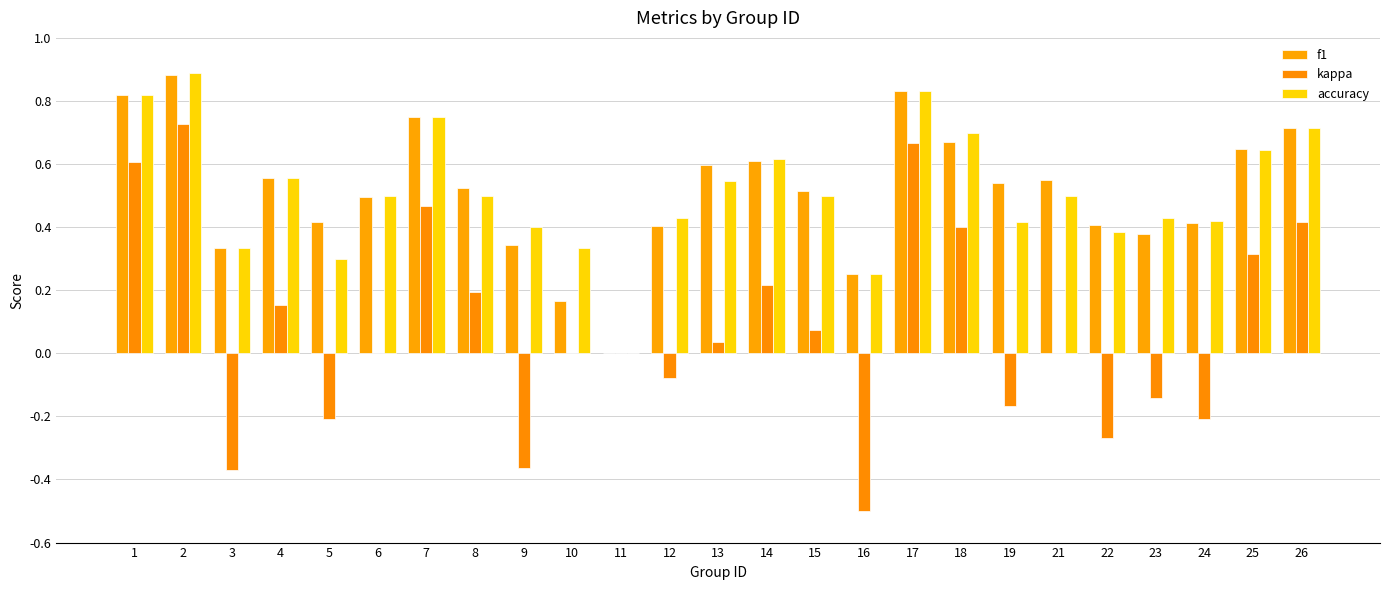

List the series in order of their peak value, highest first.

accuracy, f1, kappa